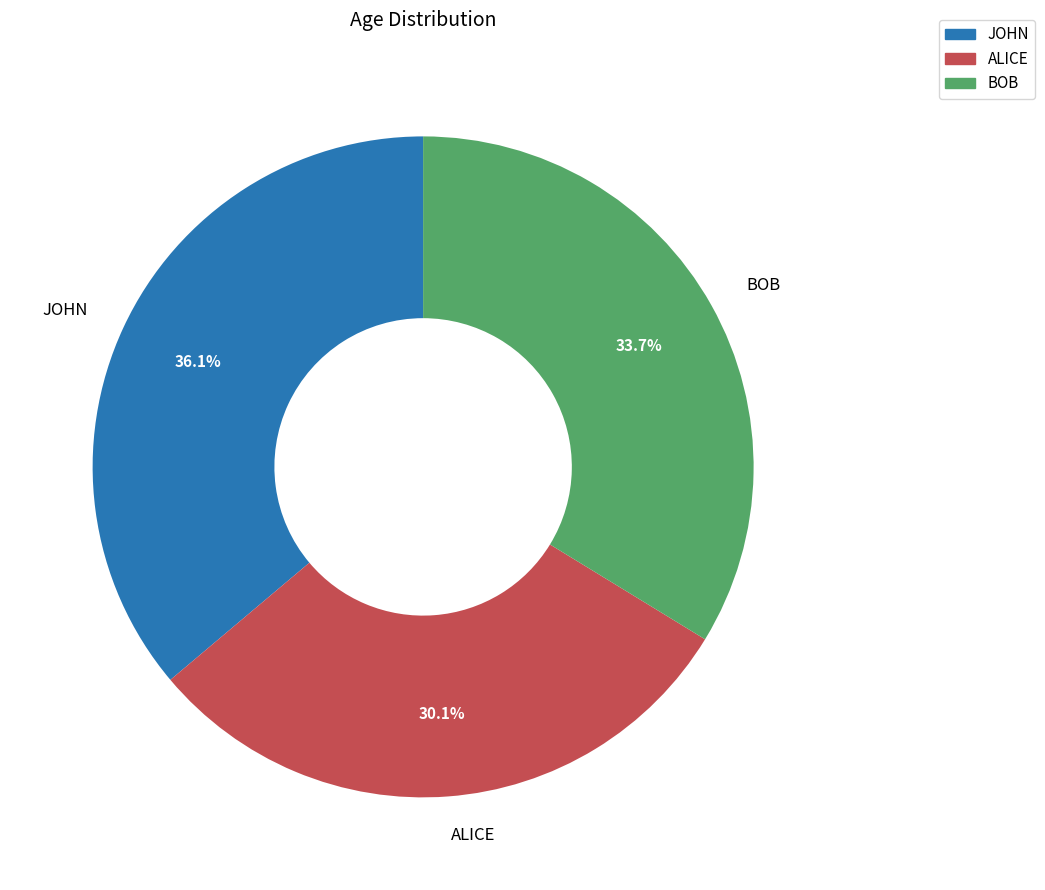

Combined, what portion of the pie is ALICE and JOHN?

66.3%